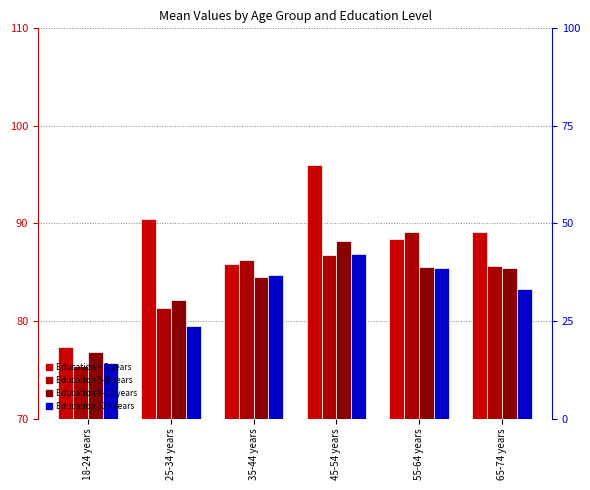

Is the value of Education 5-8 years at 18-24 years greater than the value of Education 9-12 years at 18-24 years?

No